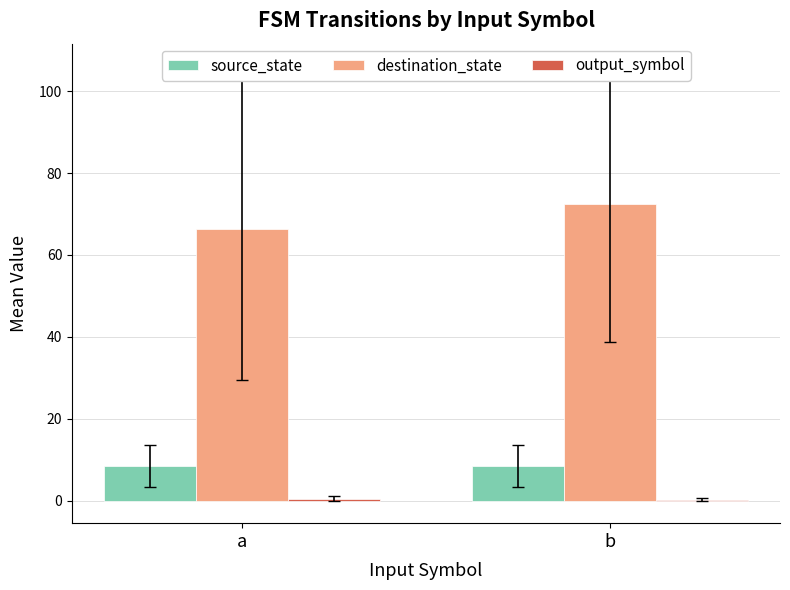

Where is destination_state nearest to the value 69?

a